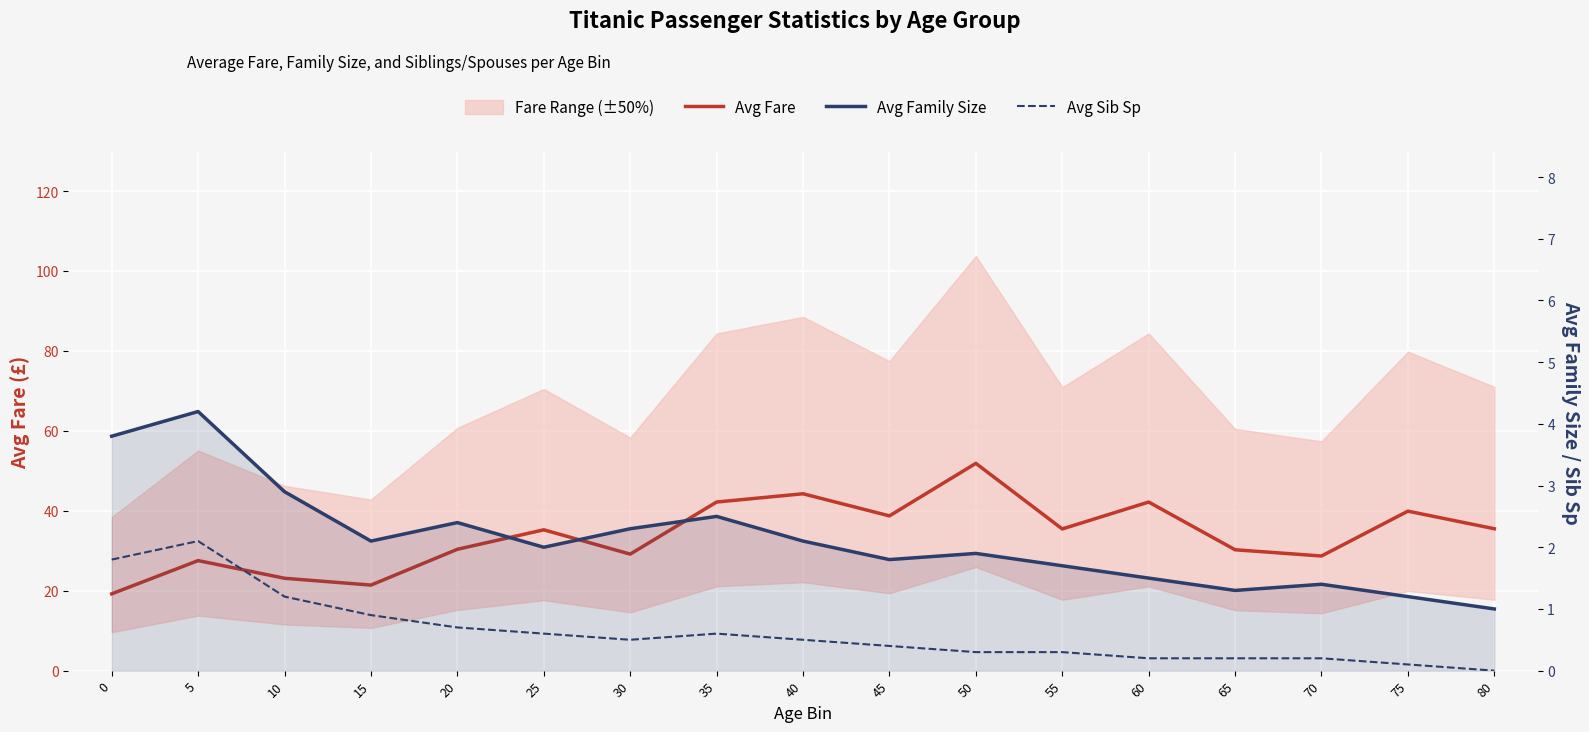

Reading left to right, what are all the values shown in this chart?

Avg Fare: 19.2	27.5	23.1	21.4	30.4	35.2	29.1	42.2	44.2	38.7	51.9	35.5	42.2	30.2	28.7	39.9	35.5
Avg Family Size: 3.8	4.2	2.9	2.1	2.4	2.0	2.3	2.5	2.1	1.8	1.9	1.7	1.5	1.3	1.4	1.2	1.0
Avg Sib Sp: 1.8	2.1	1.2	0.9	0.7	0.6	0.5	0.6	0.5	0.4	0.3	0.3	0.2	0.2	0.2	0.1	0.0